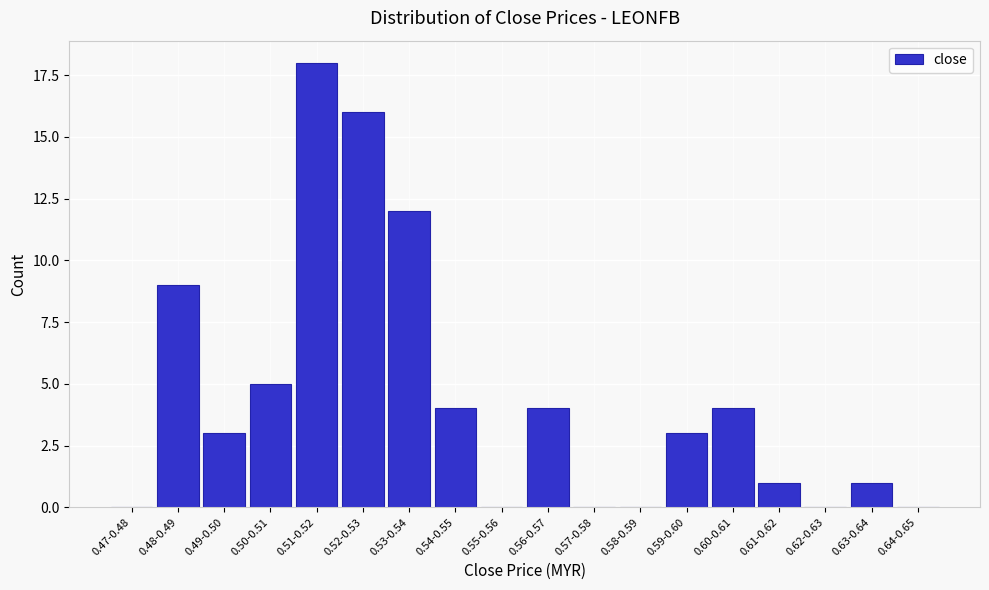

Reading left to right, list all the values displayed in this chart.

0.47-0.48=0	0.48-0.49=9	0.49-0.50=3	0.50-0.51=5	0.51-0.52=18	0.52-0.53=16	0.53-0.54=12	0.54-0.55=4	0.55-0.56=0	0.56-0.57=4	0.57-0.58=0	0.58-0.59=0	0.59-0.60=3	0.60-0.61=4	0.61-0.62=1	0.62-0.63=0	0.63-0.64=1	0.64-0.65=0